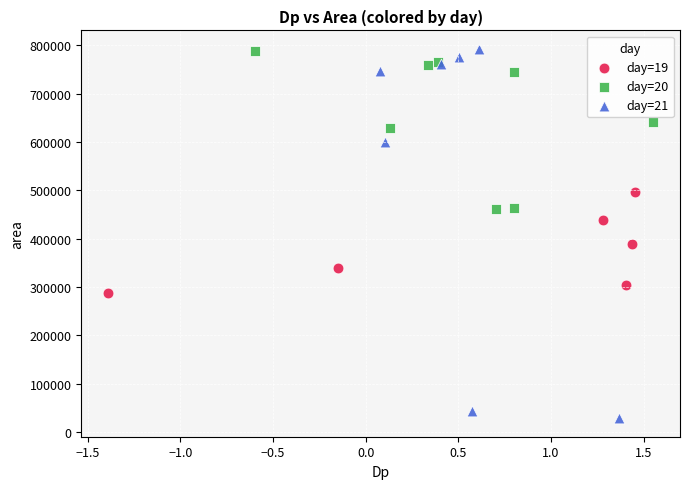

Which series has the widest spread of Y values?

day=21